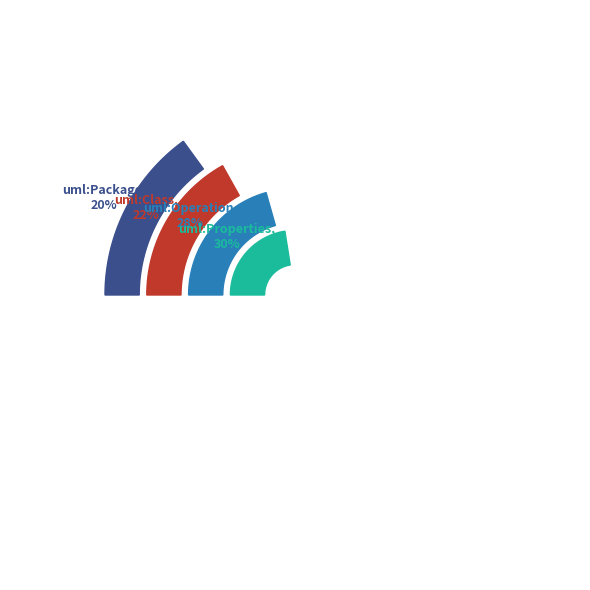

What is the smallest slice in the pie chart?

uml:Package